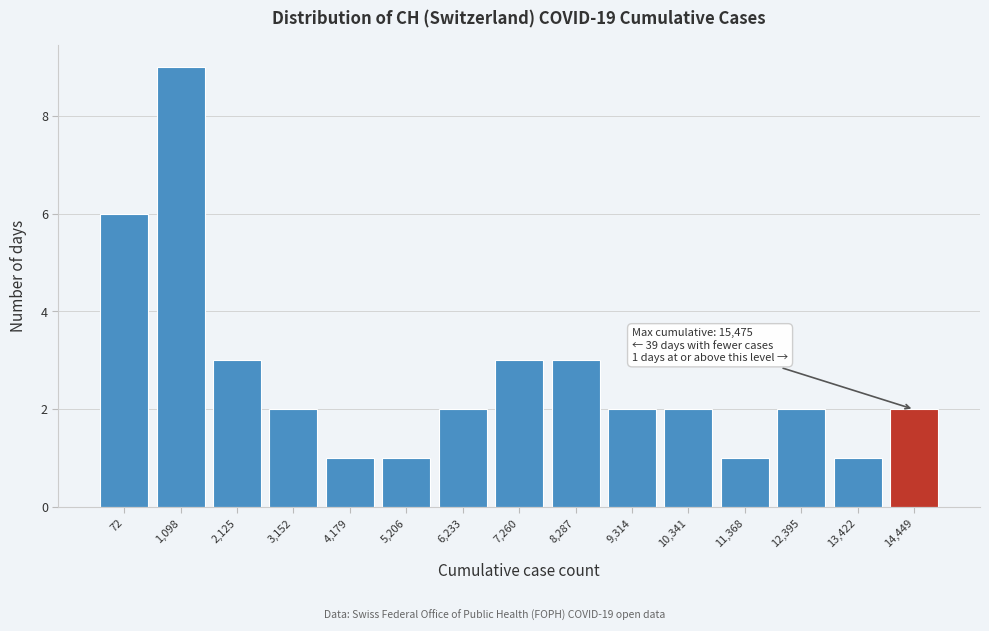

Reading right to left, list all the values displayed in this chart.

14,449=2	13,422=1	12,395=2	11,368=1	10,341=2	9,314=2	8,287=3	7,260=3	6,233=2	5,206=1	4,179=1	3,152=2	2,125=3	1,098=9	72=6